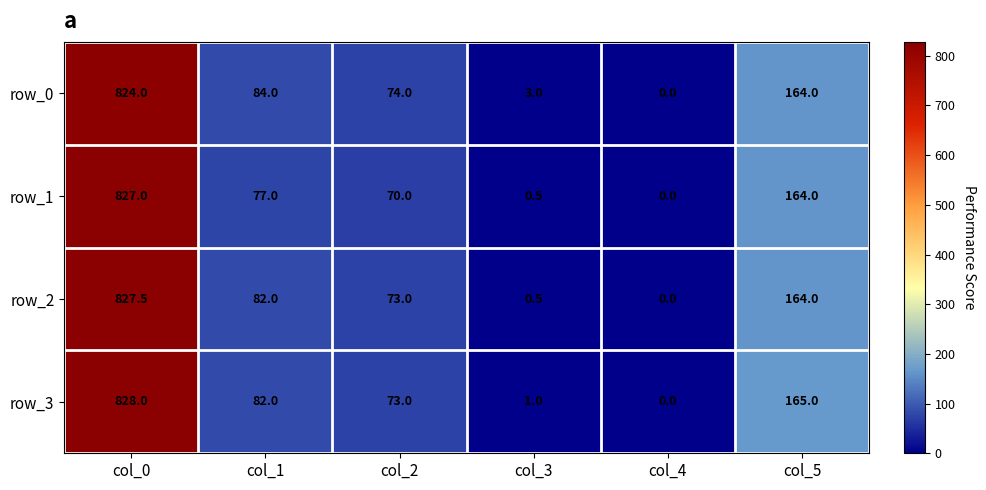

Between col_0 and col_5, which series saw the biggest shift?

row_2